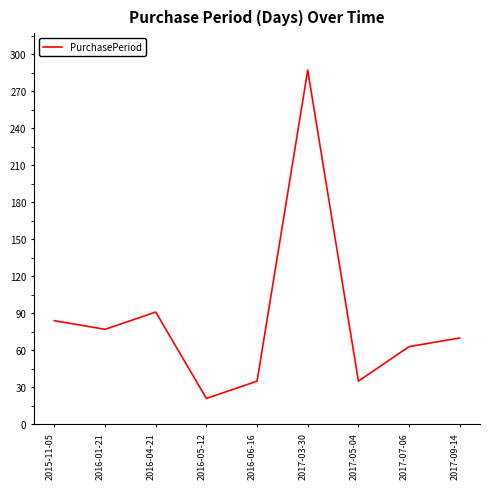

Which has a higher value, 2017-03-30 or 2016-05-12?

2017-03-30